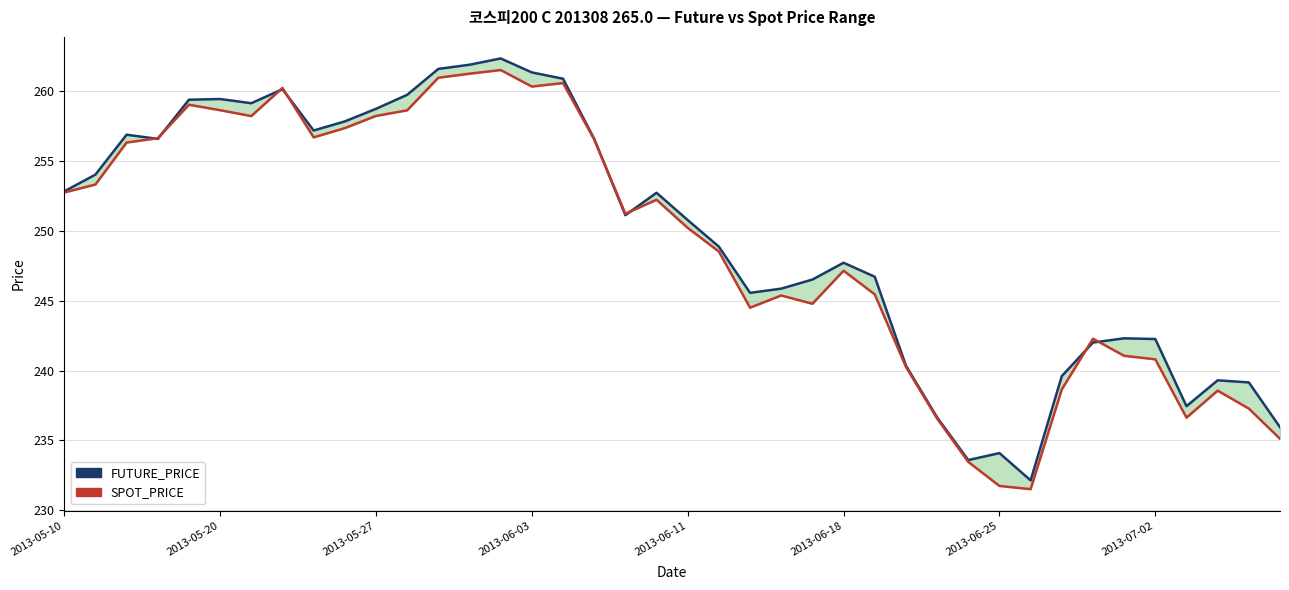

True or false: FUTURE_PRICE has more than 2 interior local peaks.

True